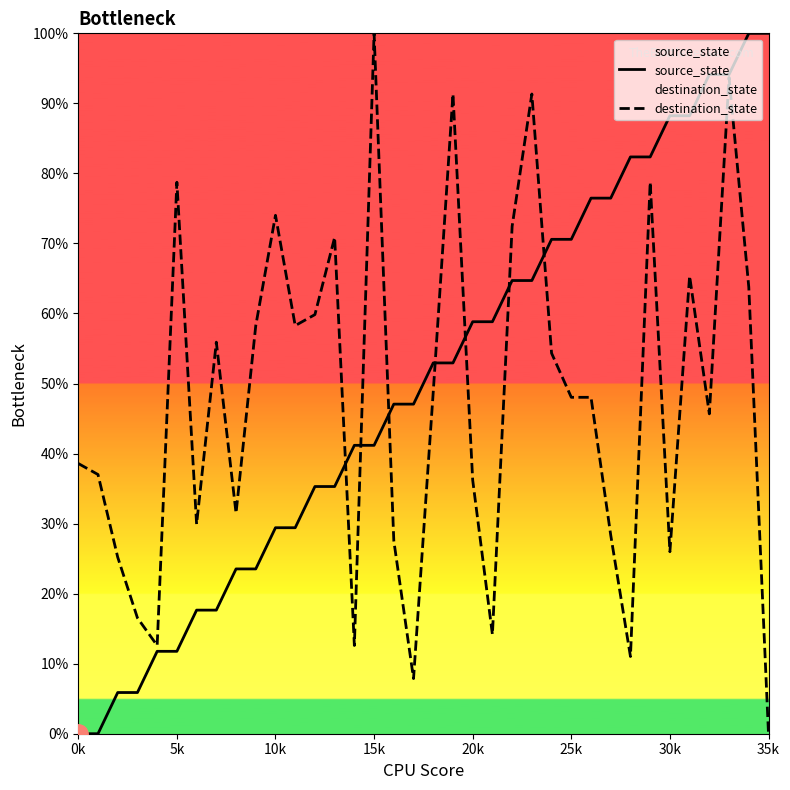

What is the difference between the highest and lowest values at 18?

4.1